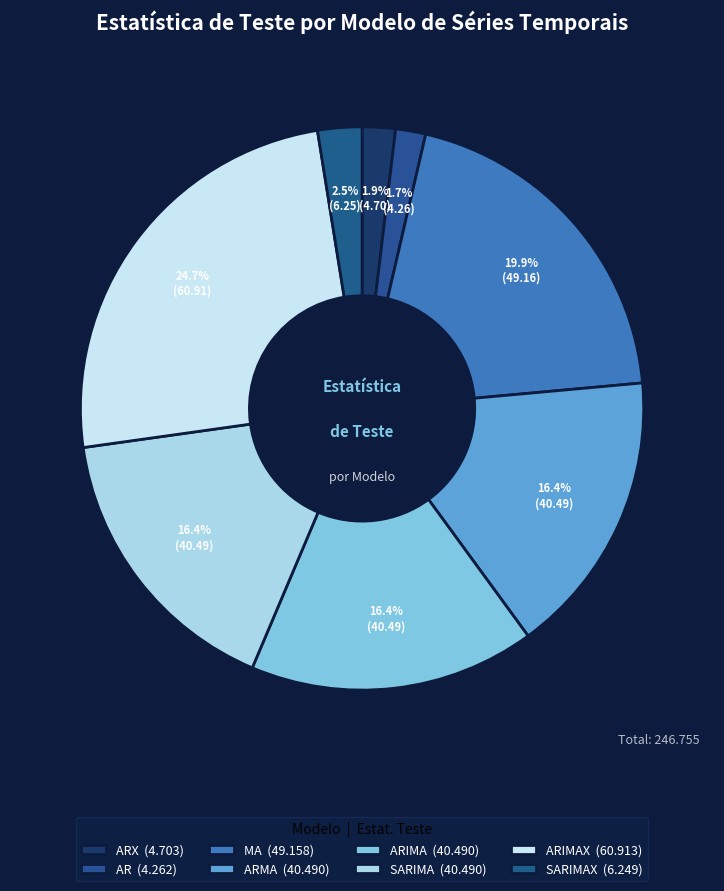

How many segments does this pie chart have?

8